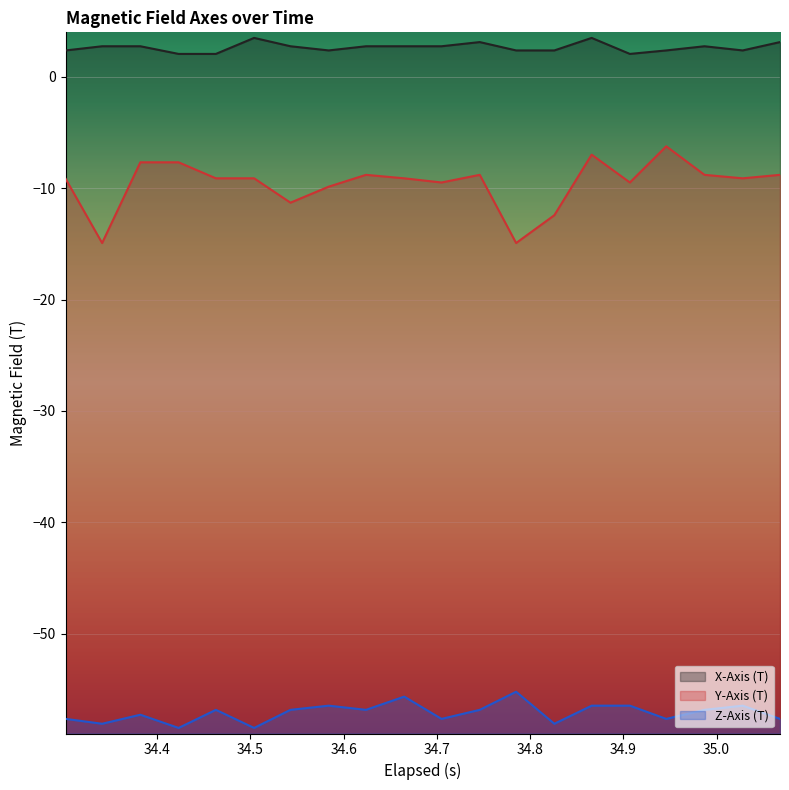

Rank the series by their average value, from highest to lowest.

X-Axis (T), Y-Axis (T), Z-Axis (T)